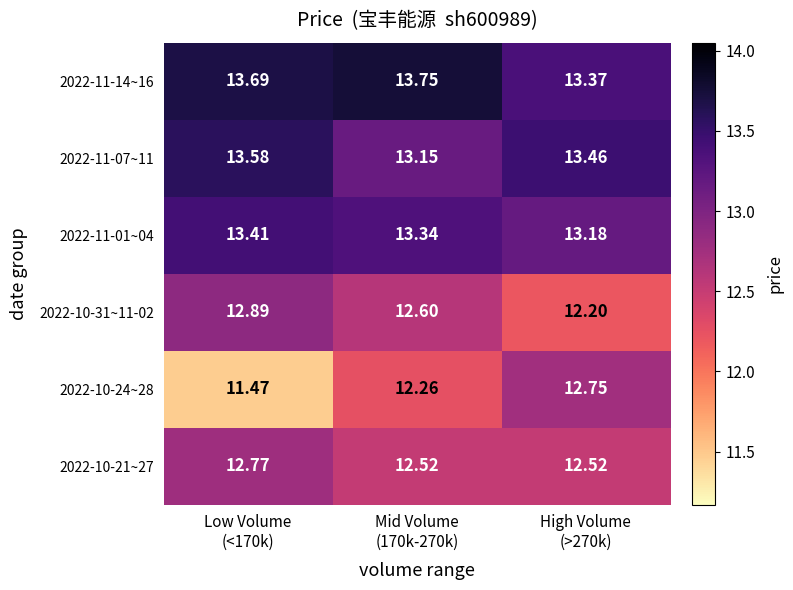

What is the spread (max minus min) of values at Low Volume
(<170k)?

2.2